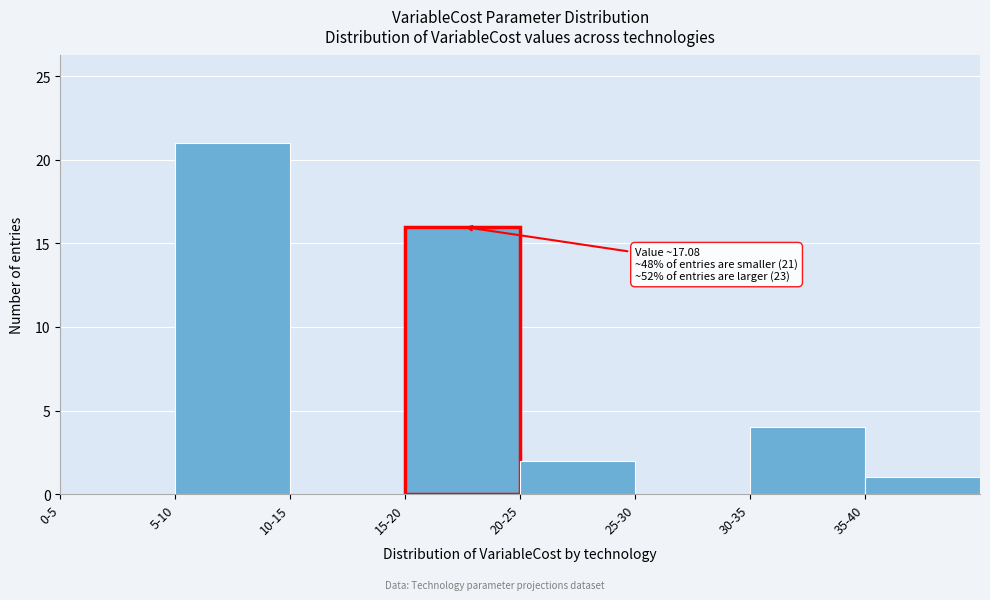

Reading left to right, extract all data points from this chart.

0-5=0	5-10=21	10-15=0	15-20=16	20-25=2	25-30=0	30-35=4	35-40=1